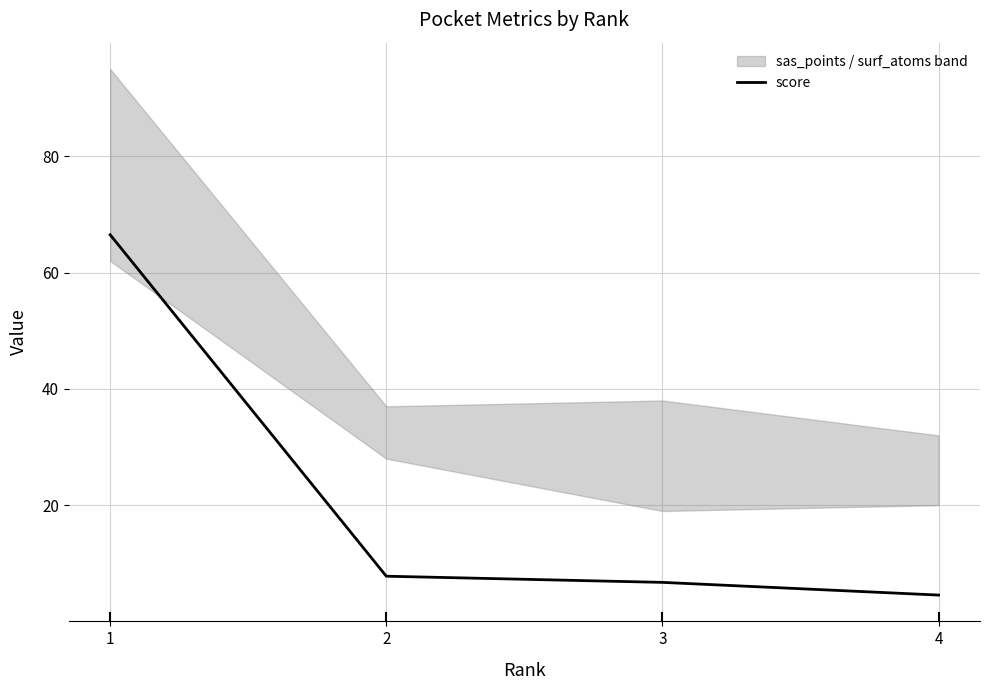

Where does the data first go above 7?

1